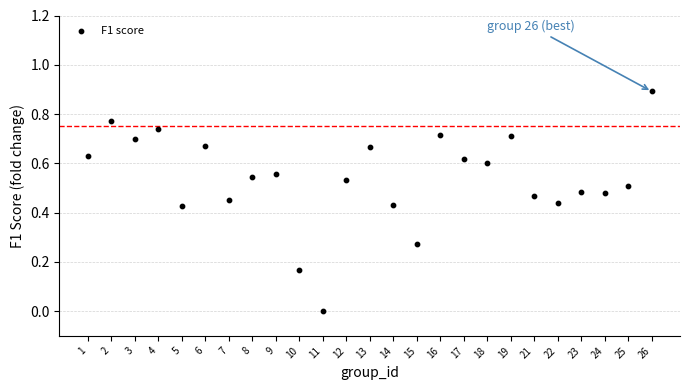

What is the range of Y values (max minus min)?

0.9